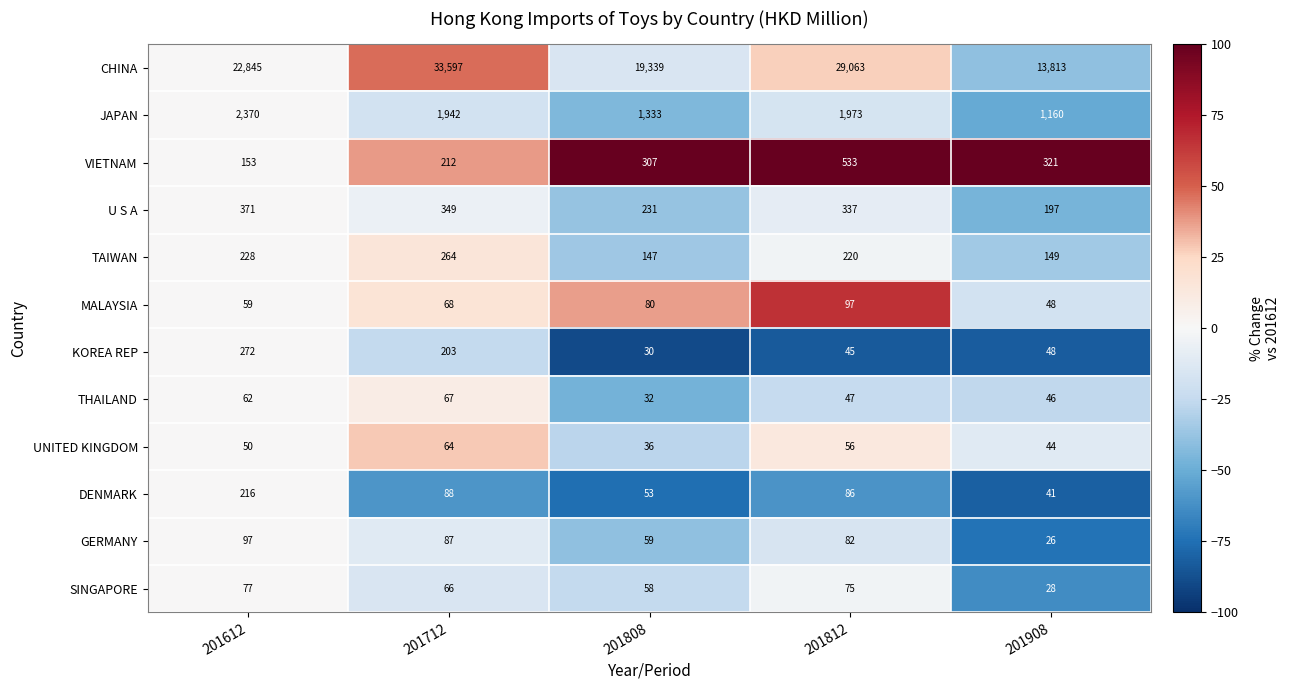

What is the average value of the SINGAPORE series?

61